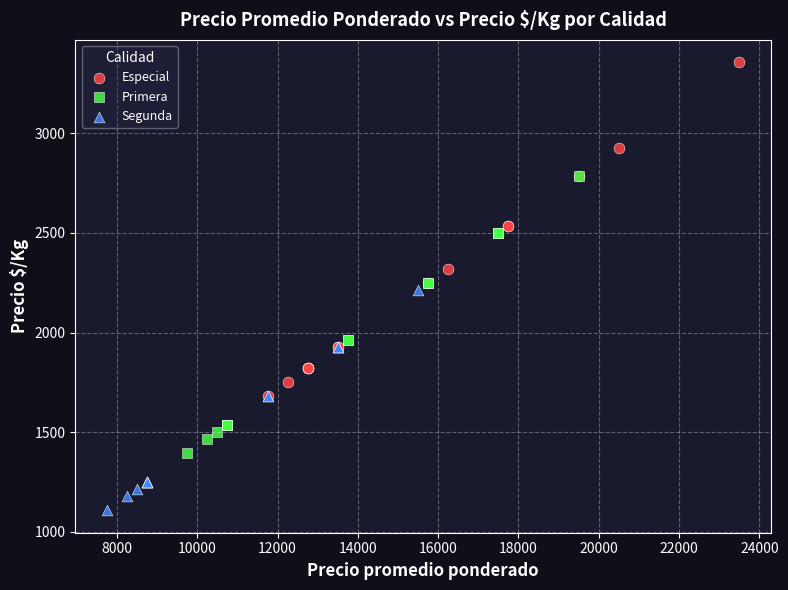

Which series contains the highest Y value?

Especial